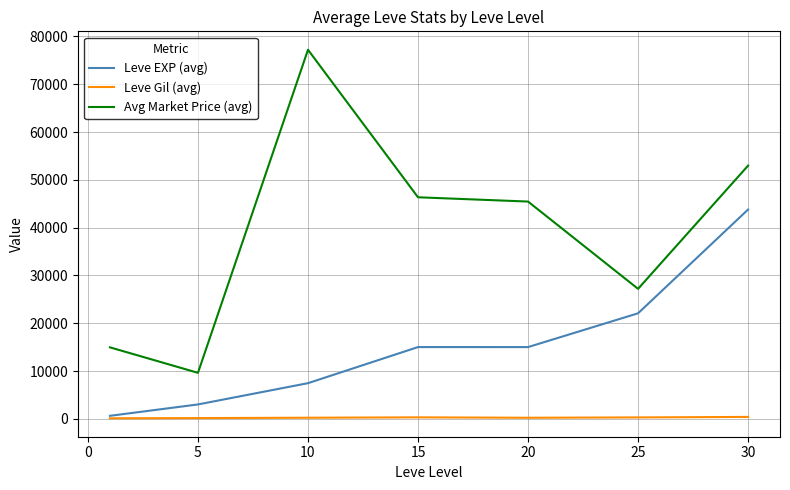

List the series in order of their peak value, lowest first.

Leve Gil (avg), Leve EXP (avg), Avg Market Price (avg)